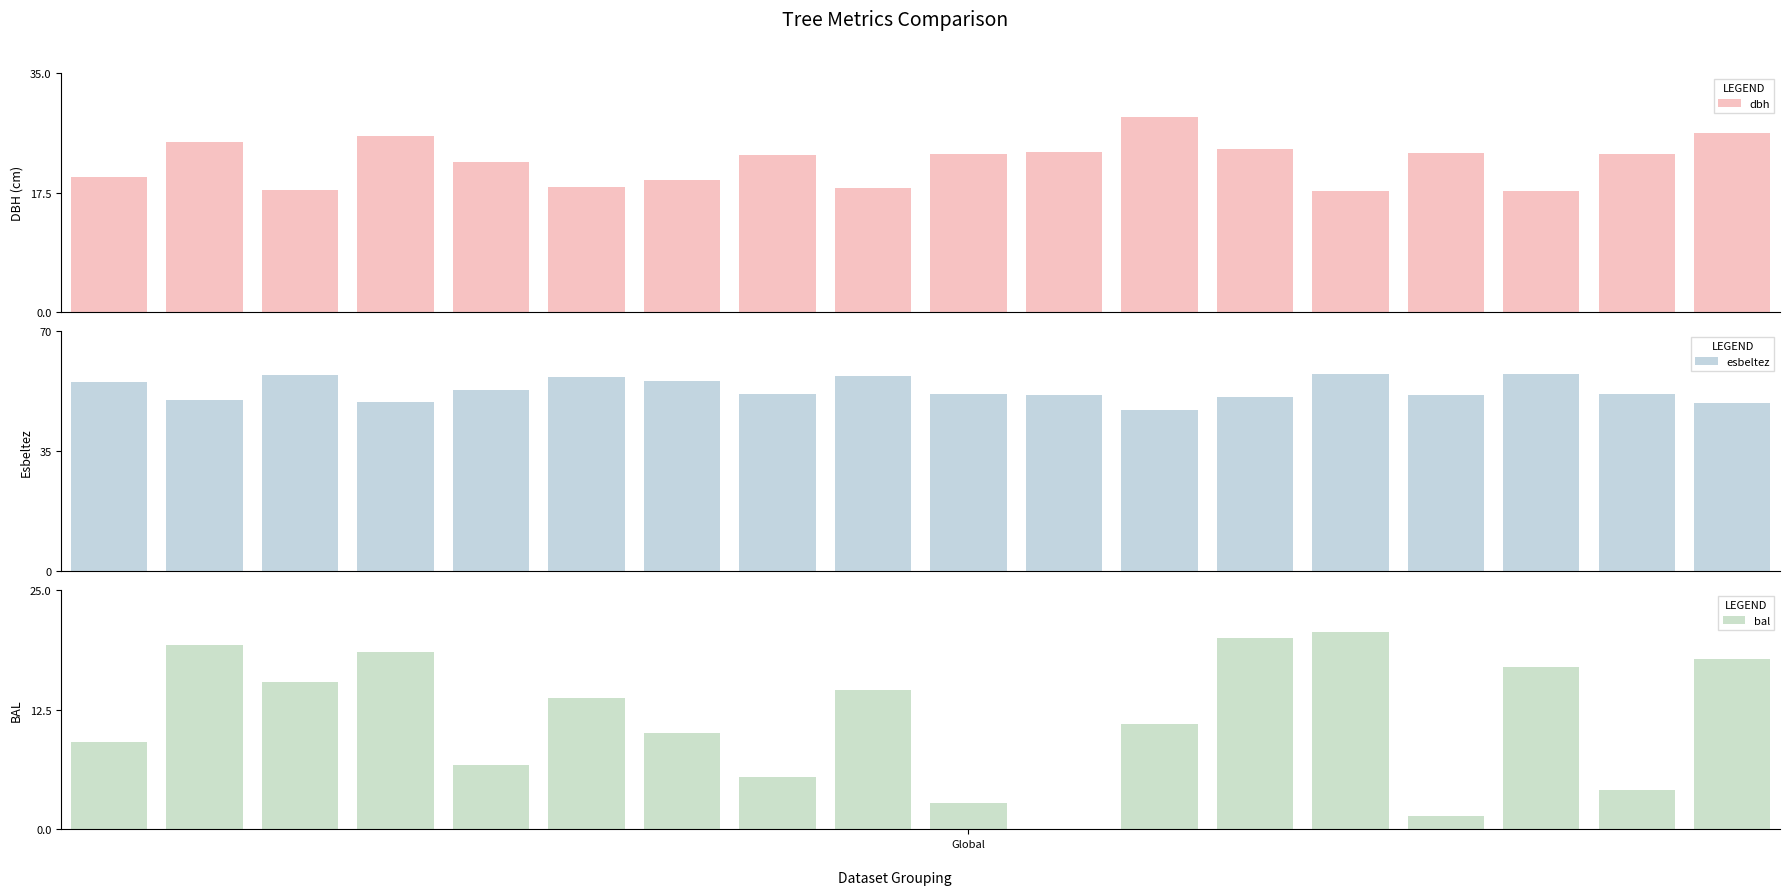

Which category has the lowest value in the esbeltez series?

11